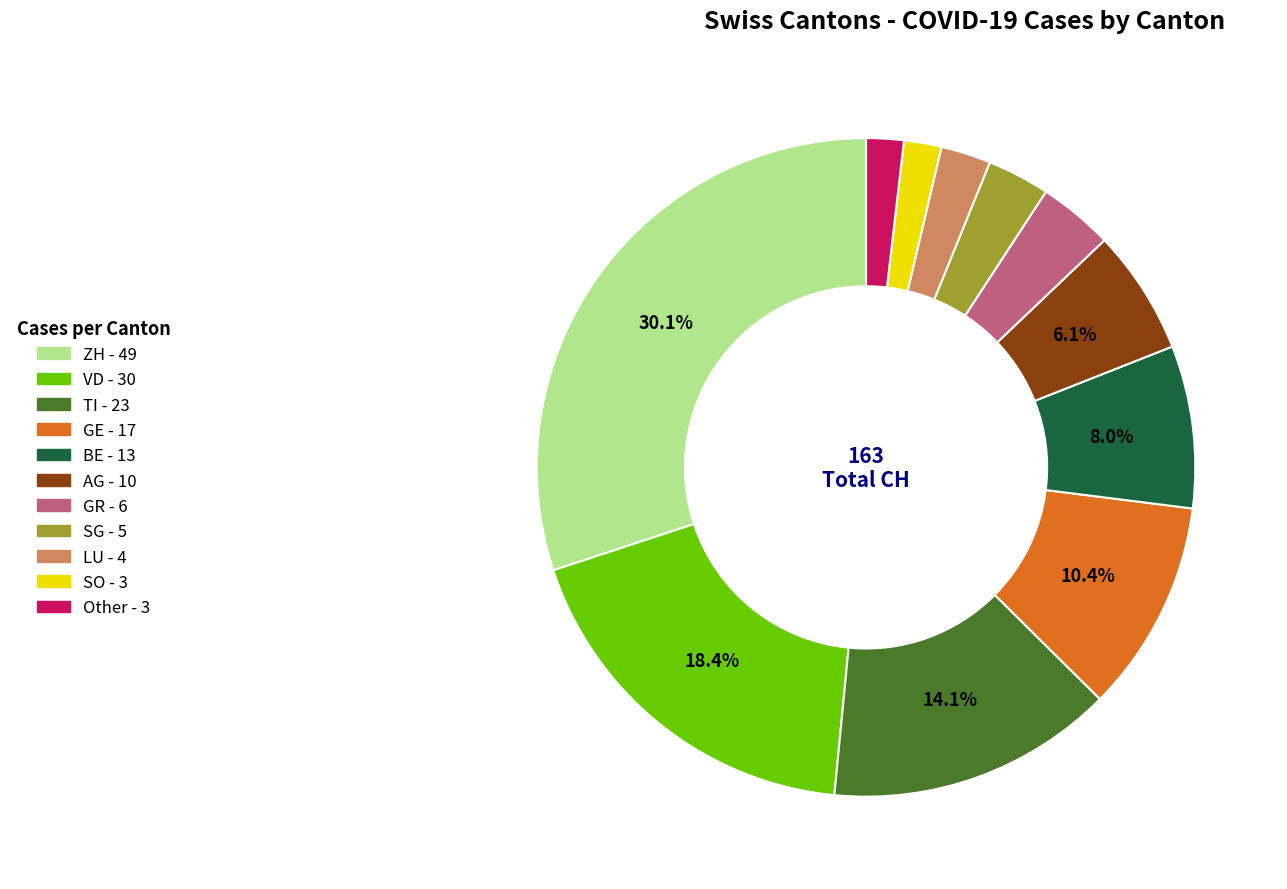

Which slice is the largest?

ZH